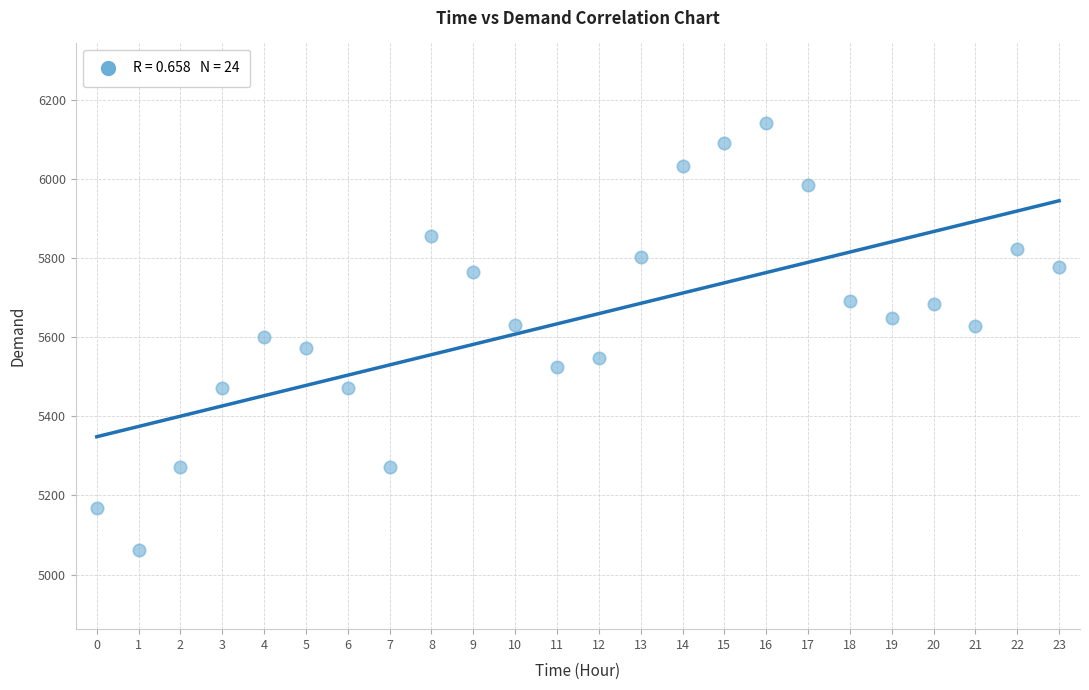

What is the range of Y values (max minus min)?

1081